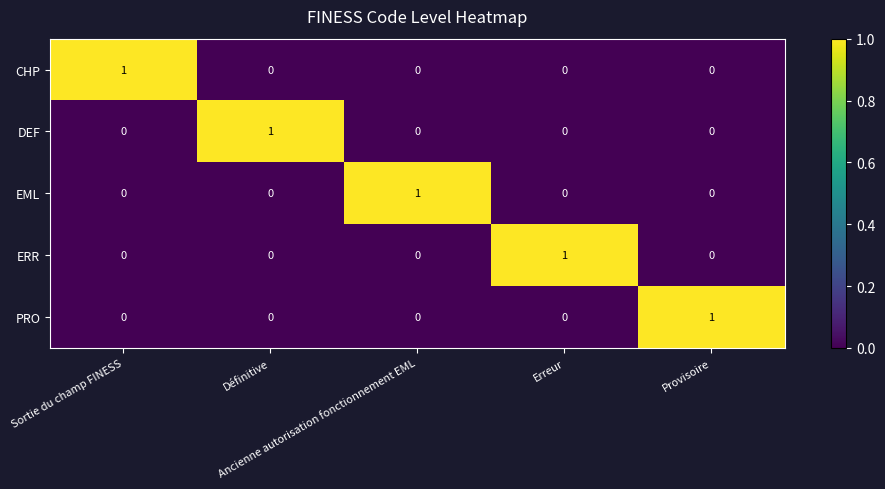

What is the spread (max minus min) of values at Définitive?

1